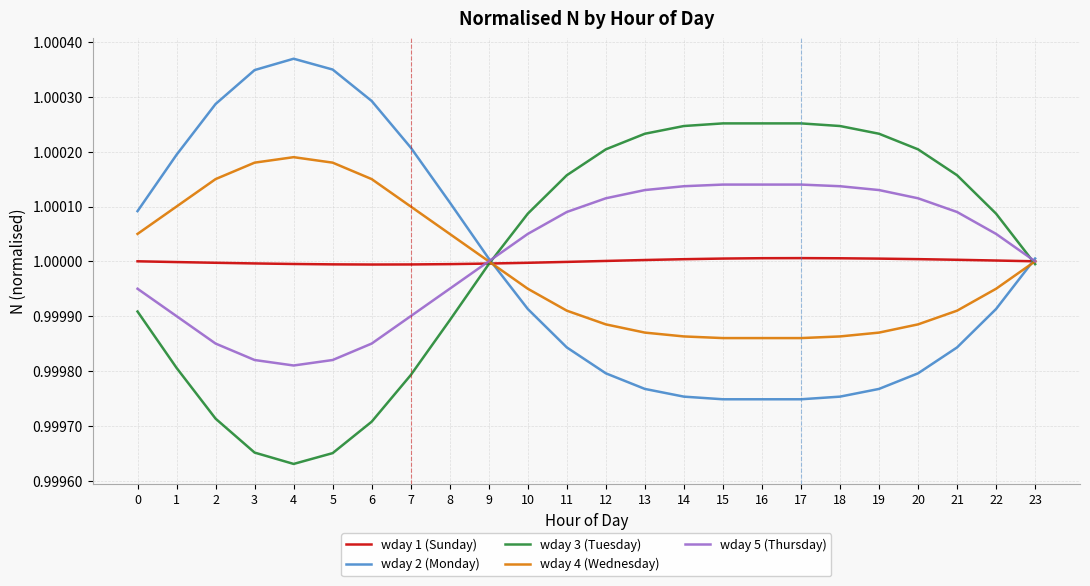

The value of wday 2 (Monday) at 2 is 1.0. True or false?

True